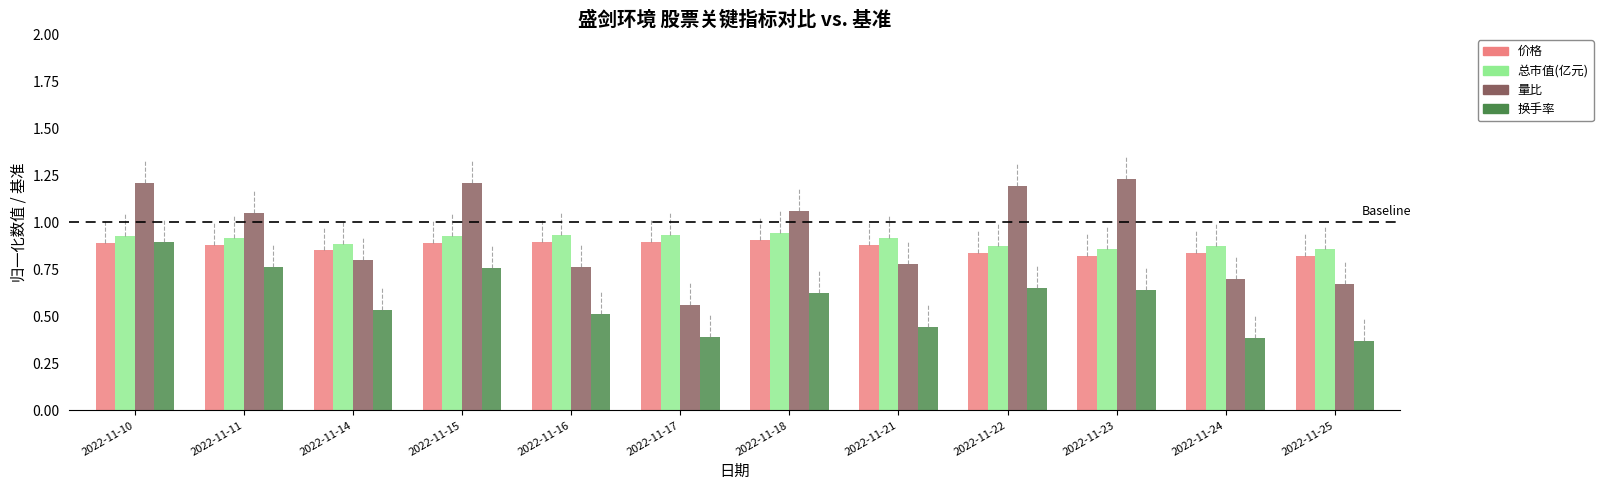

How many values in the 量比 series exceed 1?

6